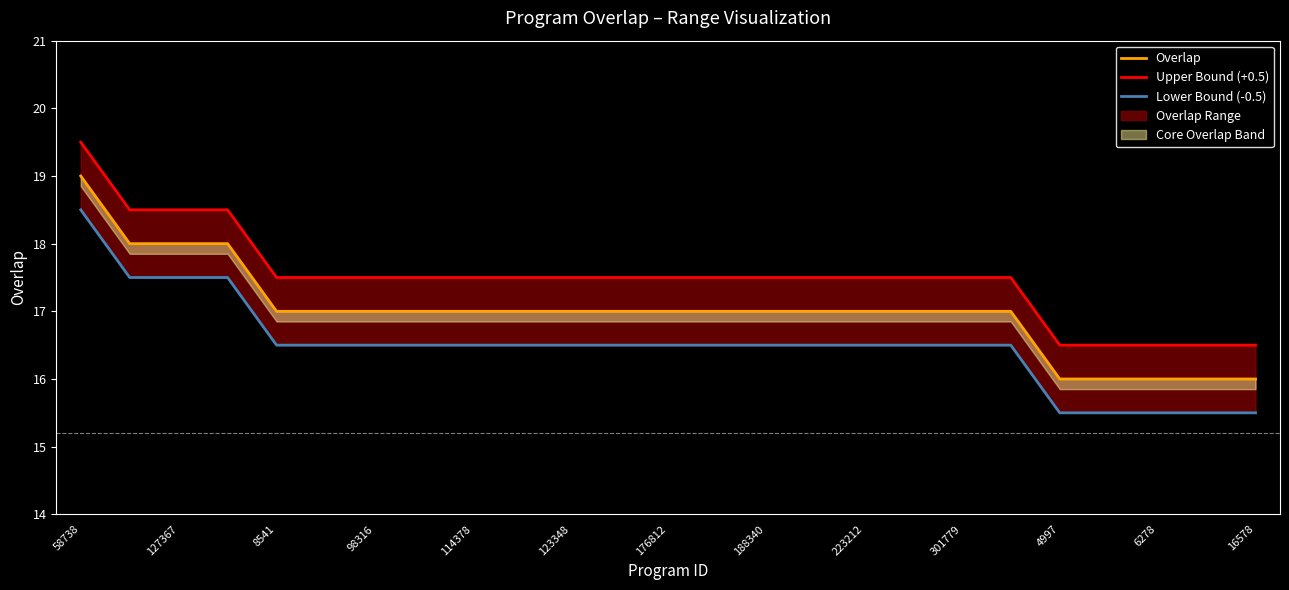

The Overlap series shows 16.0 at 4997. True or false?

True